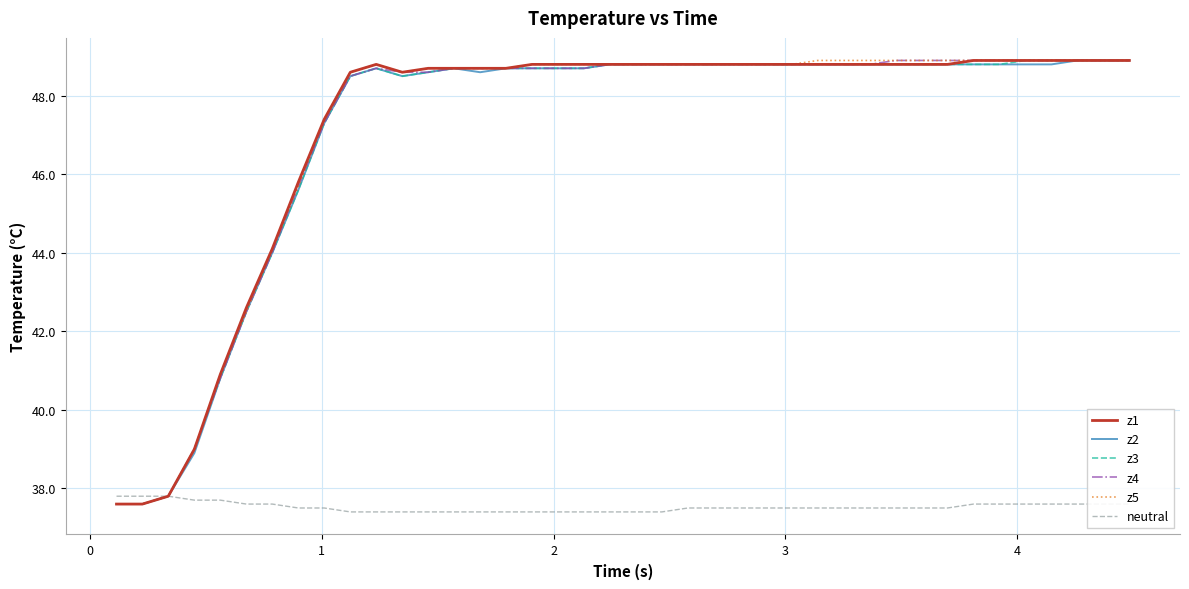

How many categories are shown in the chart?

40